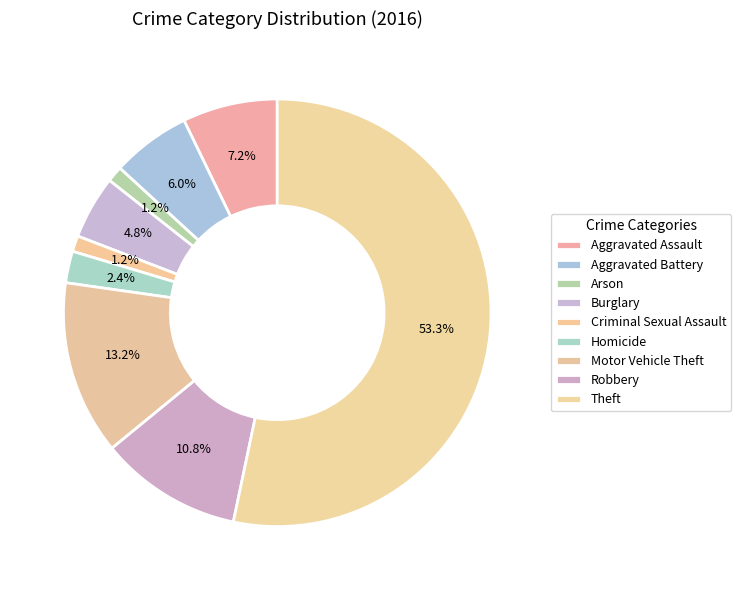

What is the ratio of the value at Motor Vehicle Theft to the value at Aggravated Battery?

2.2